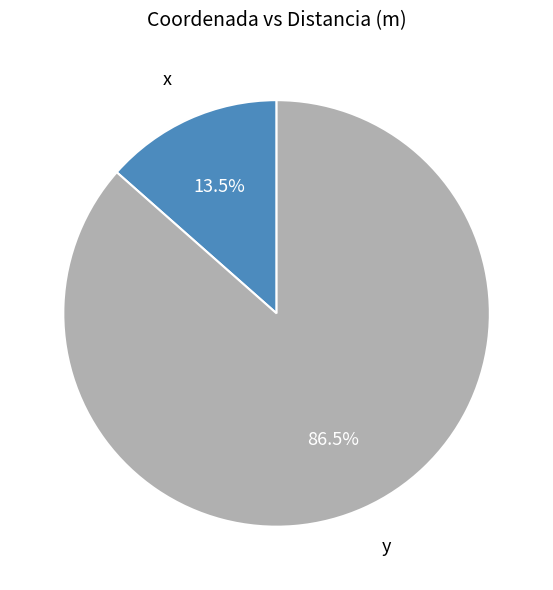

What is the smallest slice in the pie chart?

x